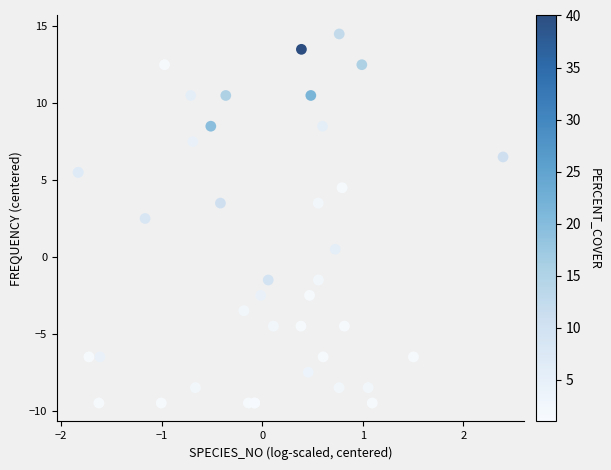

What Y value in the scatter plot is closest to 2?

2.5